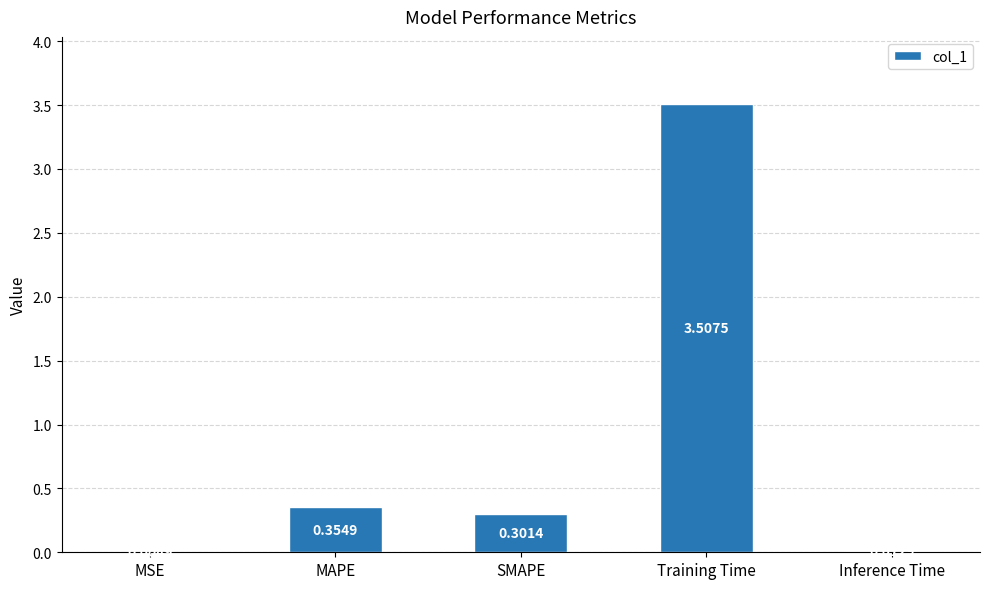

How many data points does each series have?

5